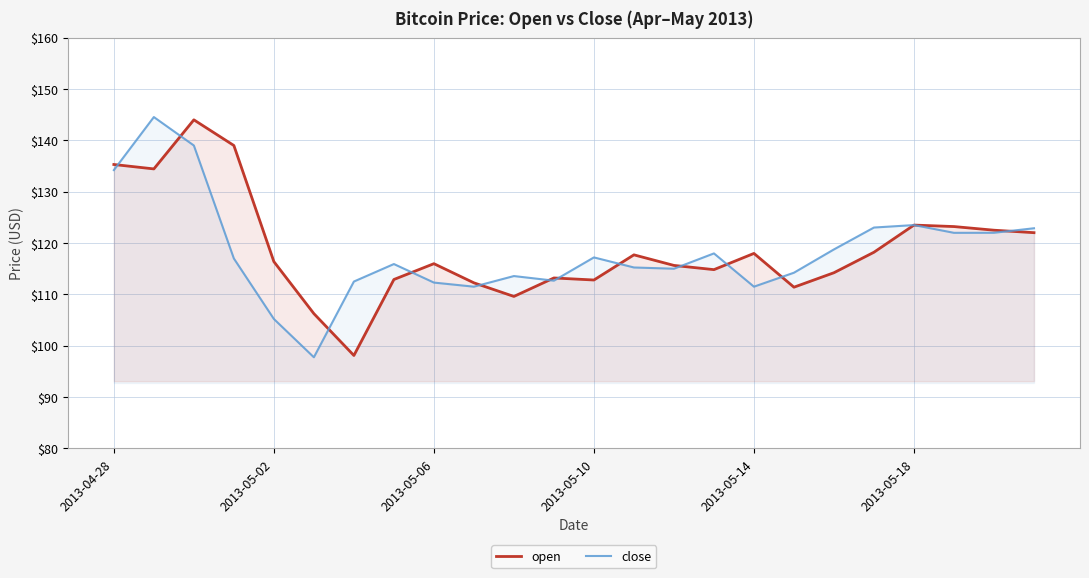

True or false: close has more than 0 interior local peaks.

True